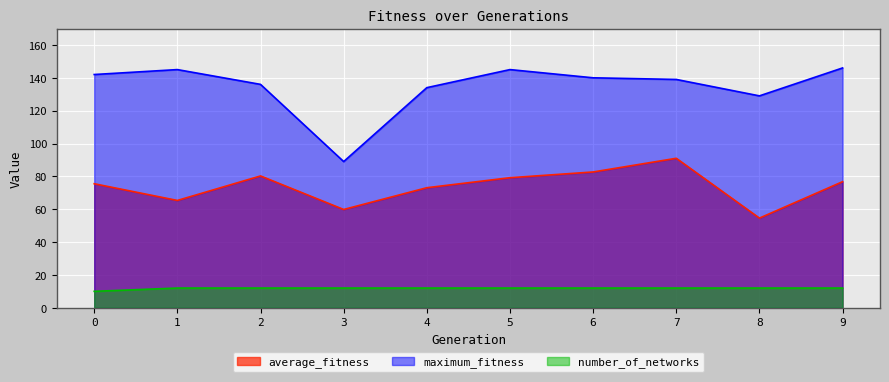

At which label does maximum_fitness reach its minimum?

3